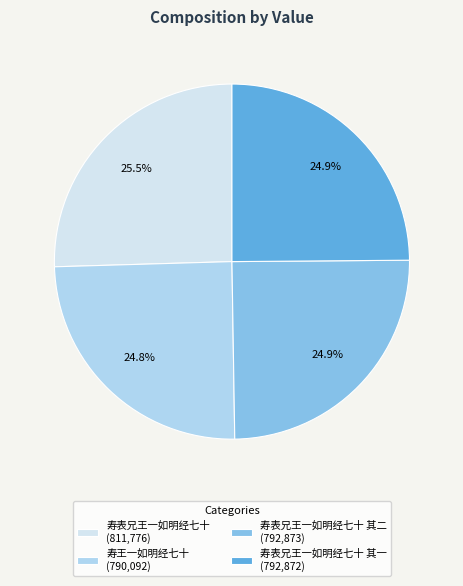

How many slices are in this pie chart?

4